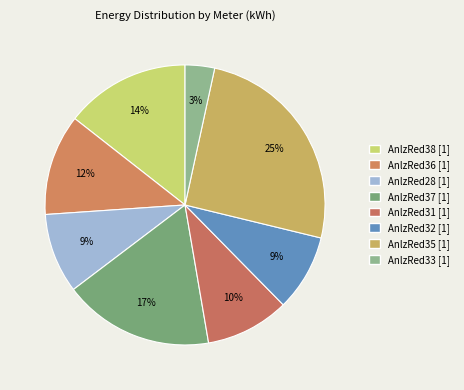

Count the number of slices in the pie.

8